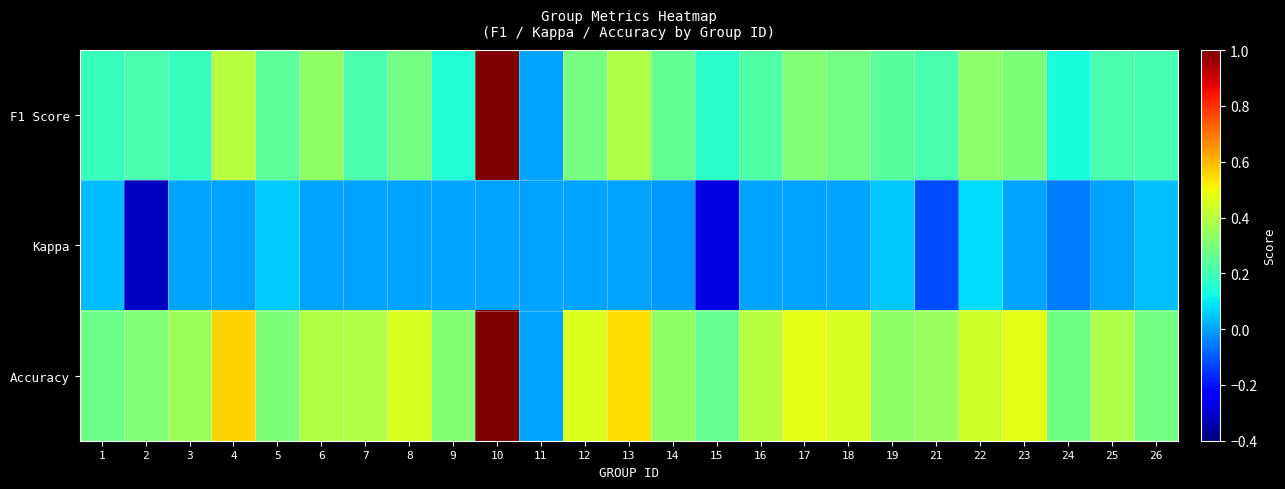

Rank the series at 26 from highest to lowest value.

Accuracy, F1 Score, Kappa